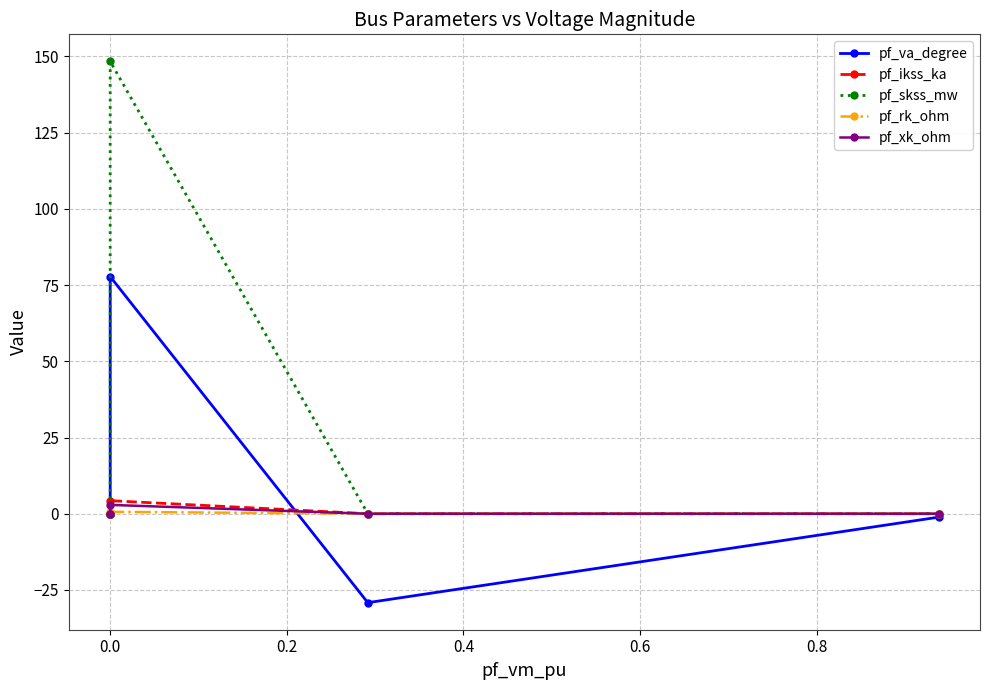

True or false: pf_ikss_ka and pf_va_degree cross at least once.

True